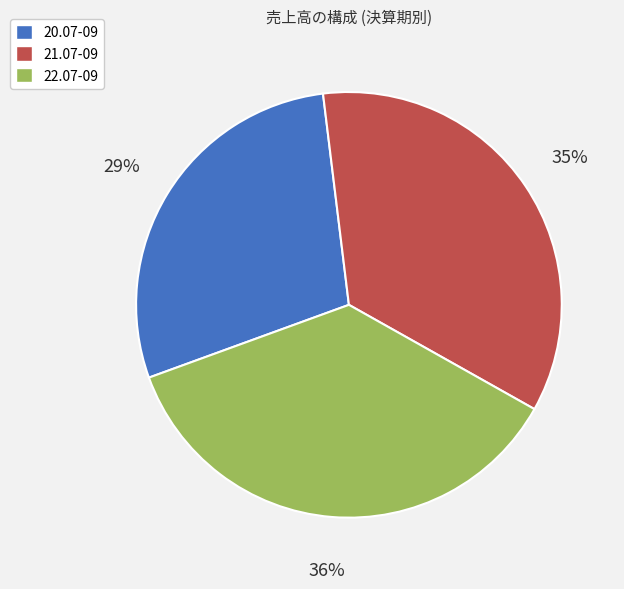

How many slices are in this pie chart?

3